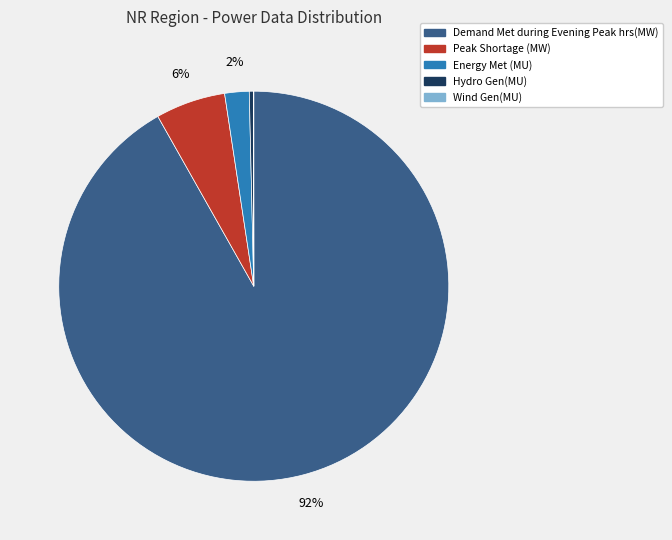

What percentage is the Energy Met (MU) slice, to the nearest percent?

2%